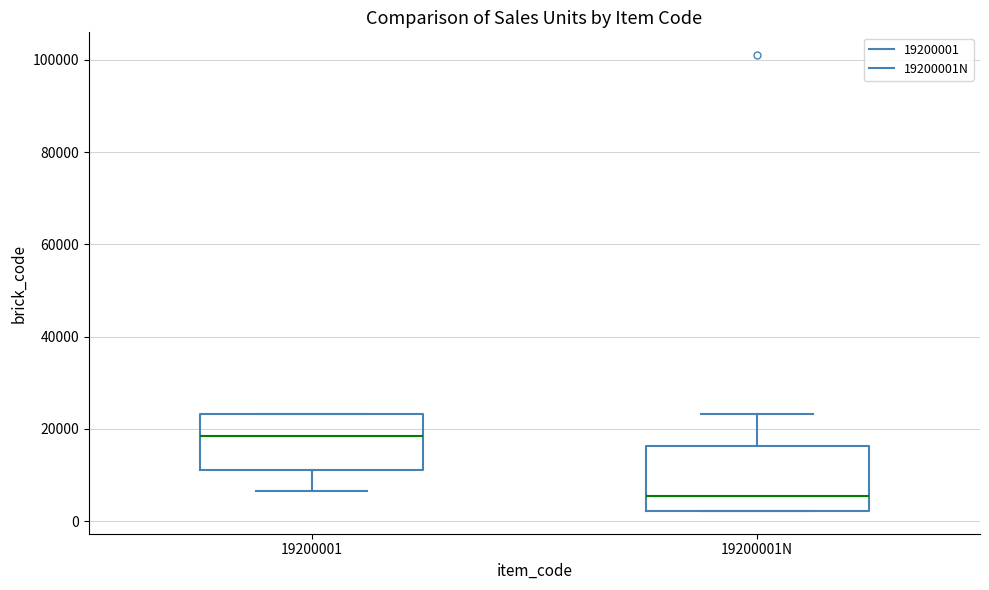

Reading left to right, transcribe this box plot: for each box, give where its median line is, the range the box spans, and where its two whiskers end, as read against the y-axis. The values are not printed on the chart, so give them approximately, as read against the axis.

19200001: median 18000, box 12000 to 24000, whiskers 6000 to 24000
19200001N: median 6000, box 2000 to 16000, whiskers 2000 to 24000